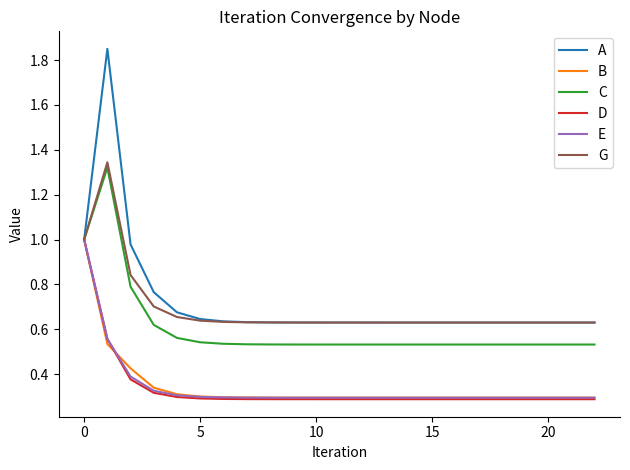

Which series has the largest range (max minus min)?

A